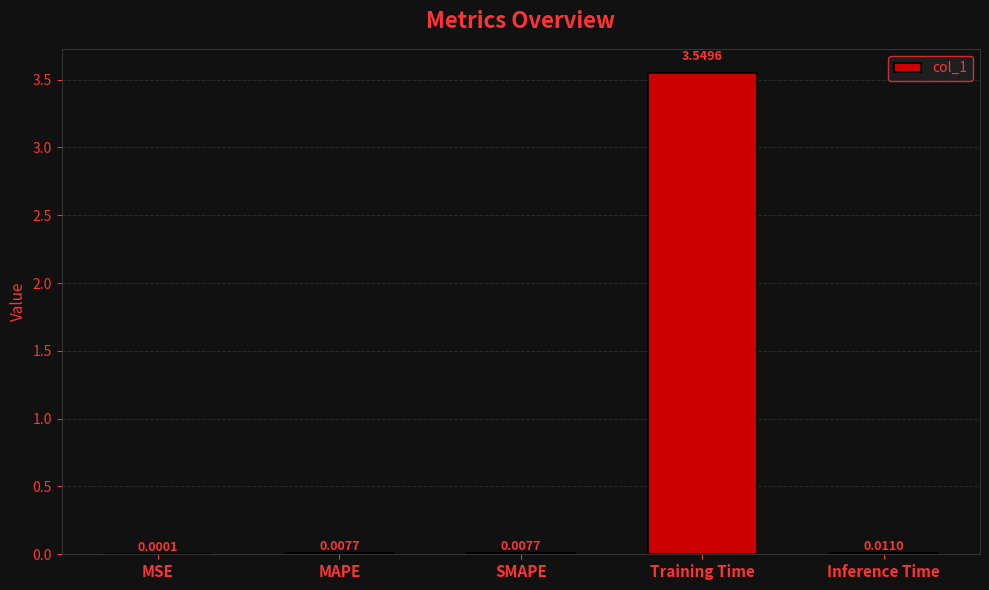

What is the change in value from SMAPE to Training Time?

+3.5